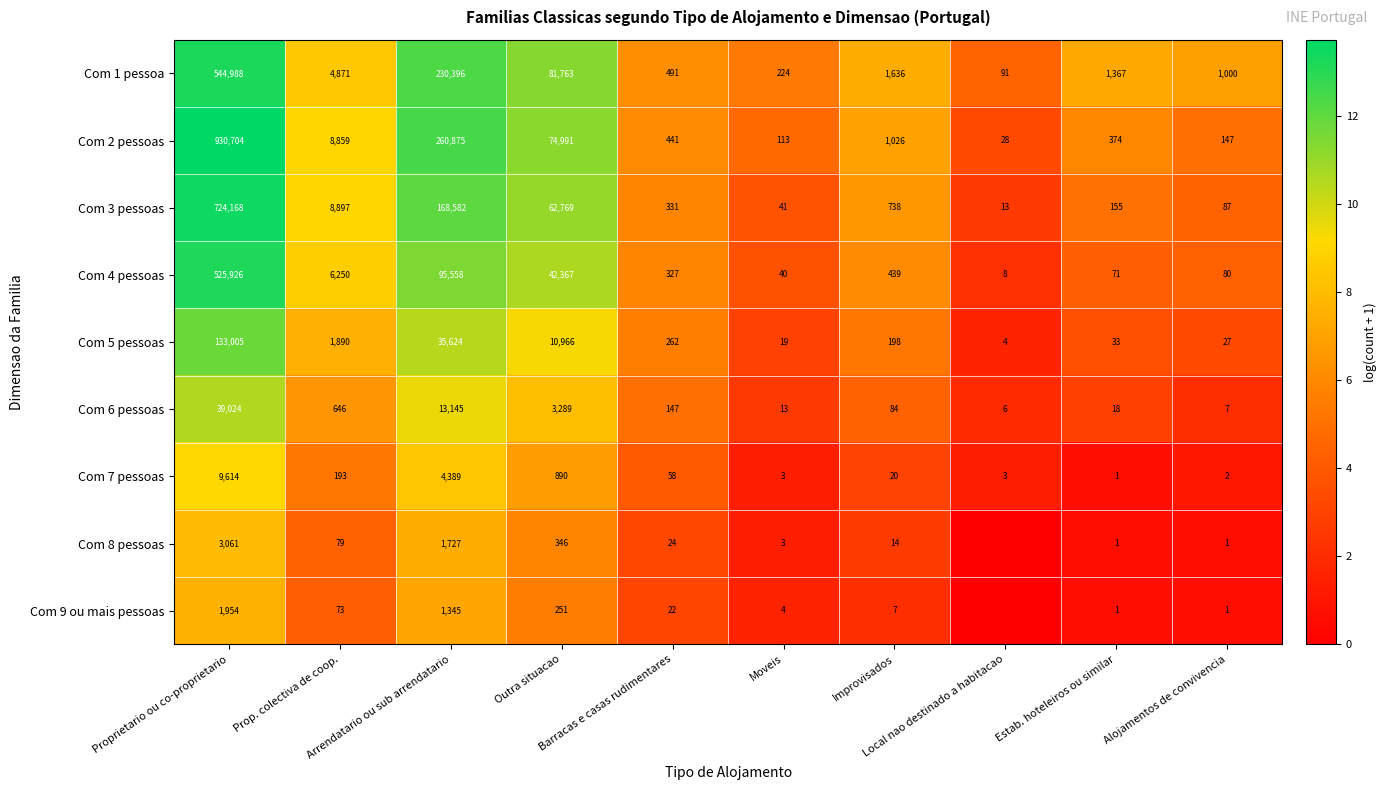

At which label does Com 2 pessoas reach its peak?

Proprietario ou co-proprietario